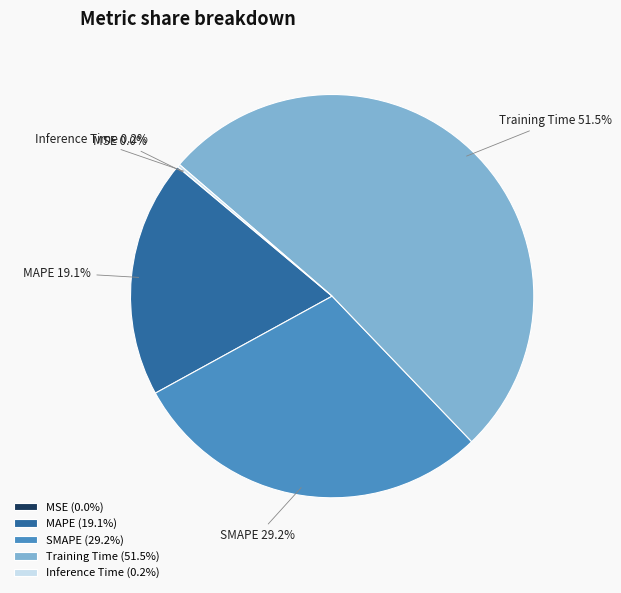

Combined, do SMAPE and MAPE account for over 50%?

No